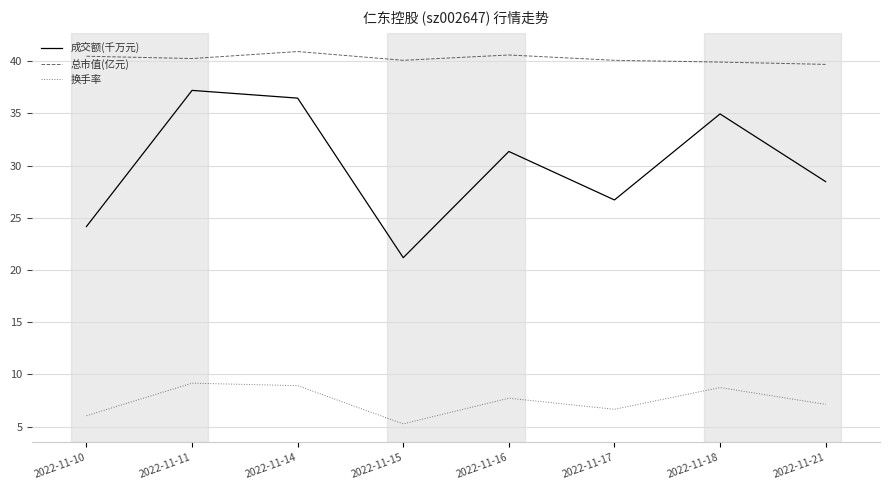

Where is 成交额(千万元) nearest to the value 29?

2022-11-21